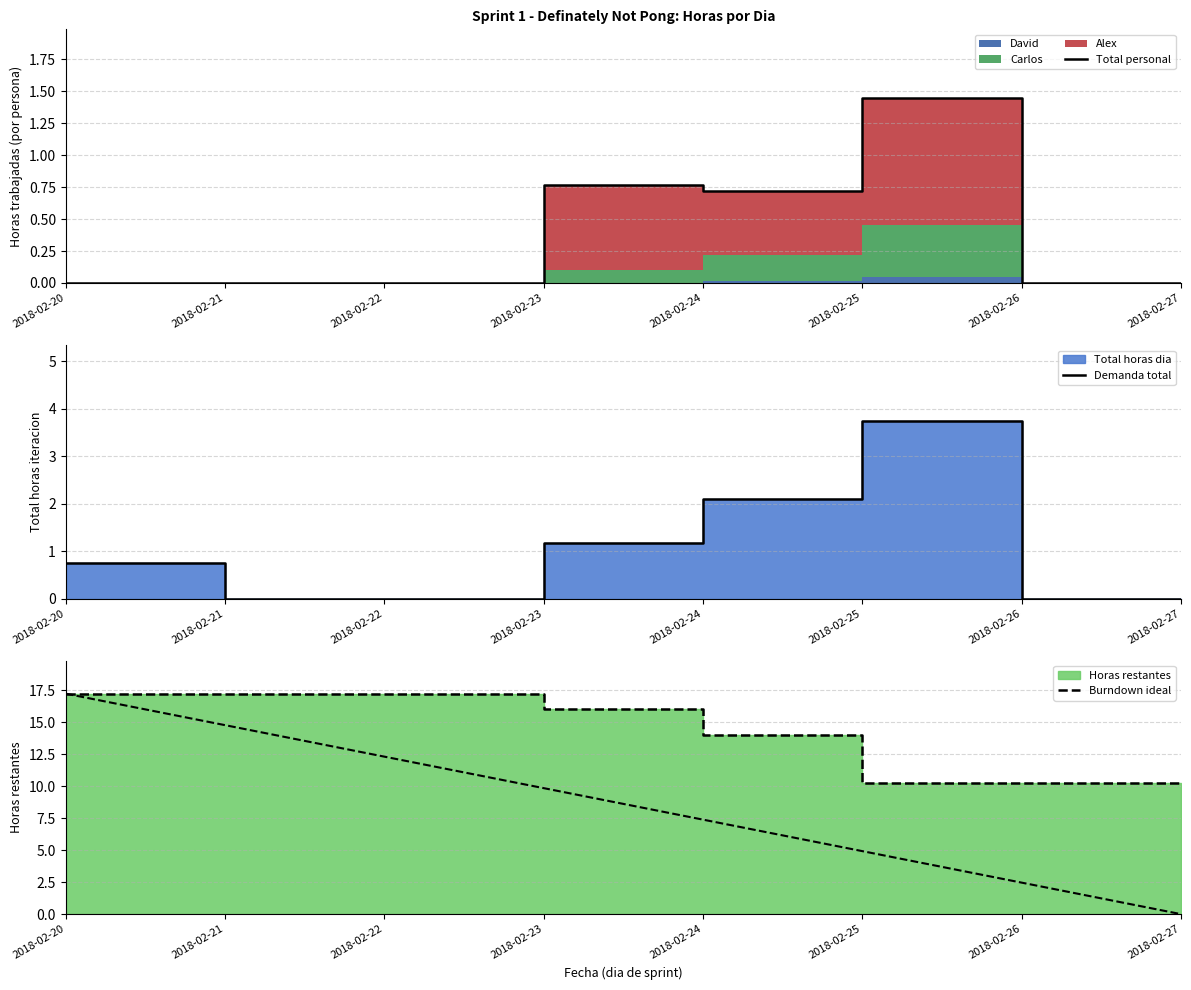

Which series has the largest range (max minus min)?

Burndown ideal